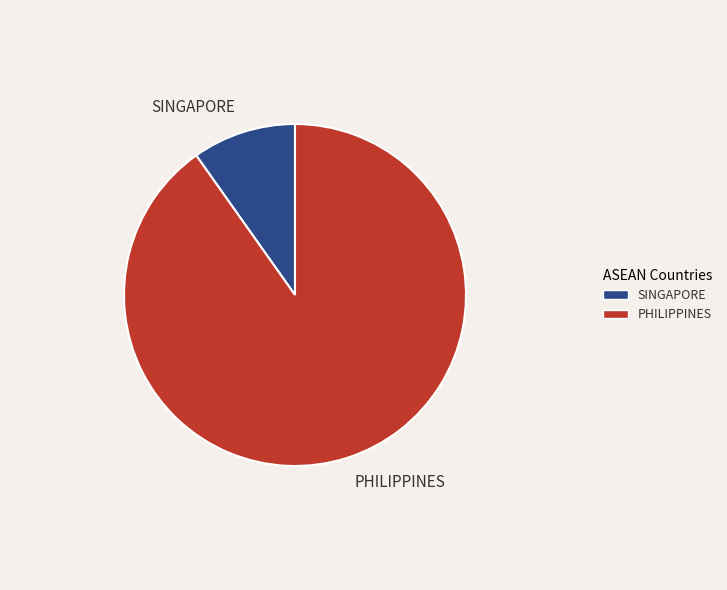

Which has a higher value, PHILIPPINES or SINGAPORE?

PHILIPPINES